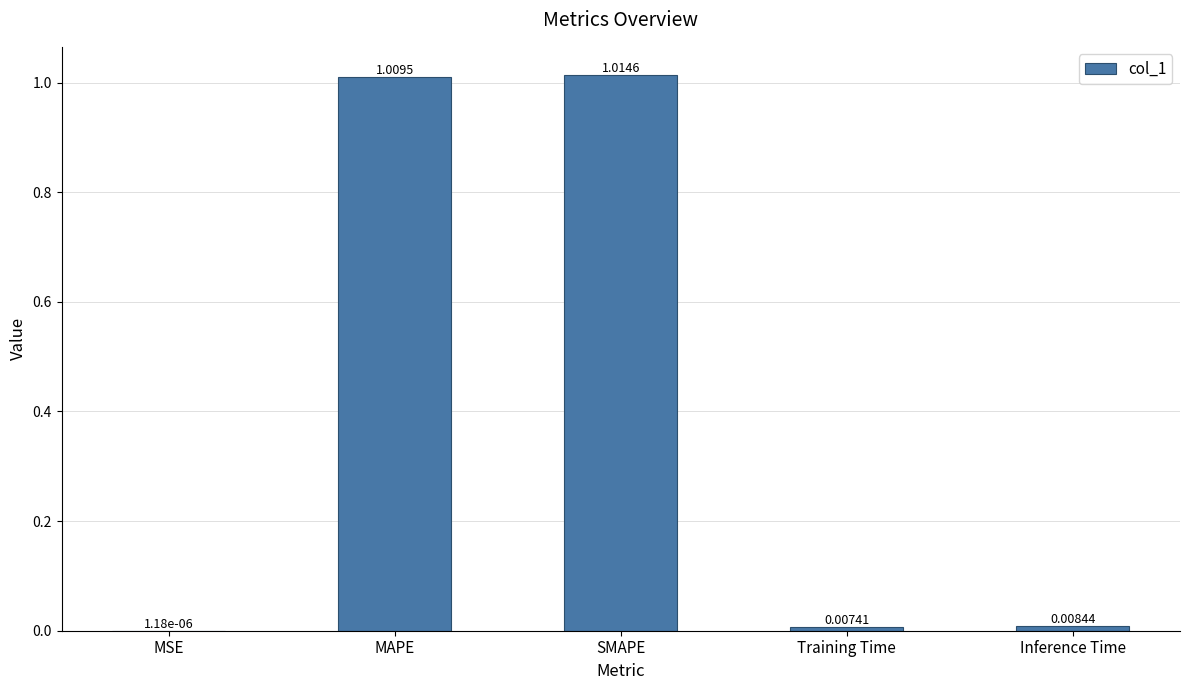

What is the sum of the values at MAPE and SMAPE?

2.0